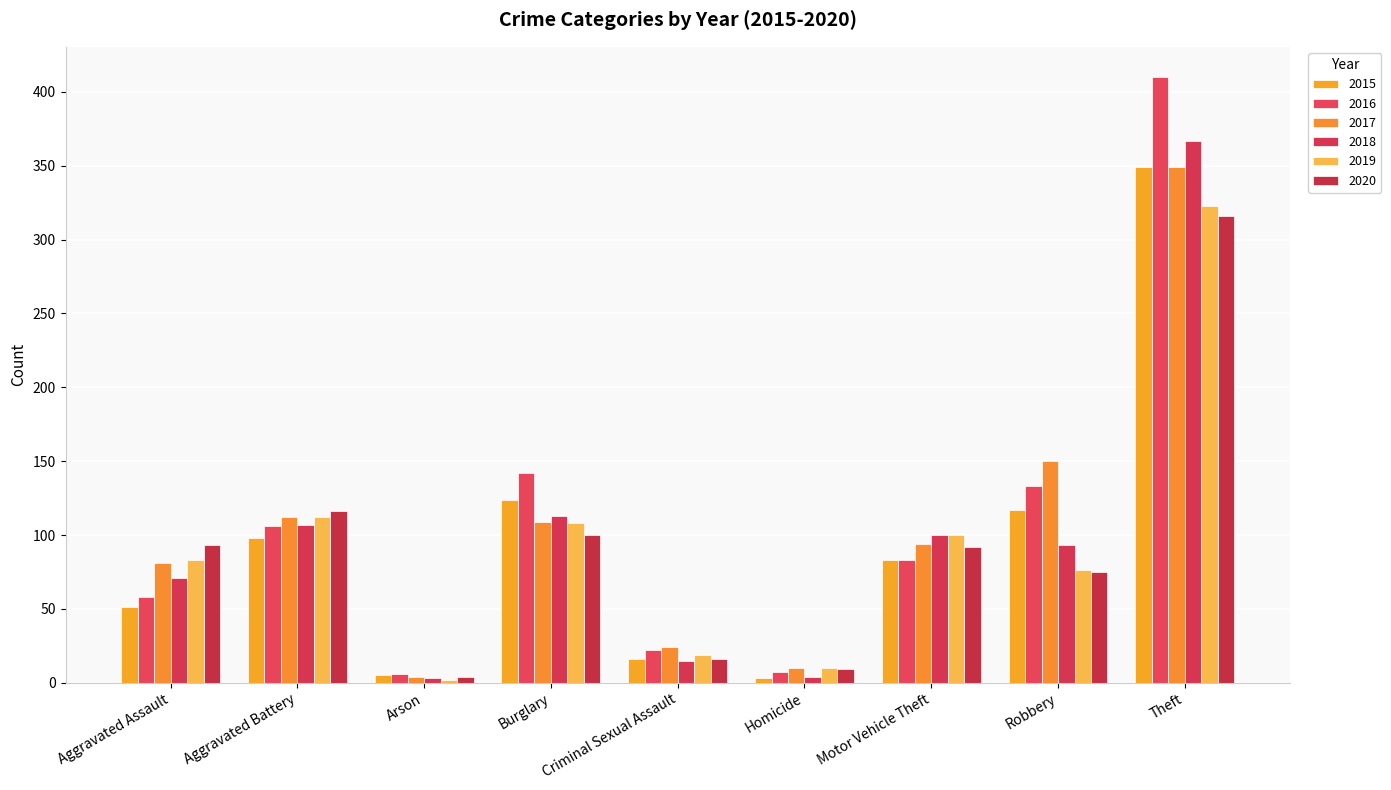

The value of 2020 at Aggravated Battery is 116. True or false?

True